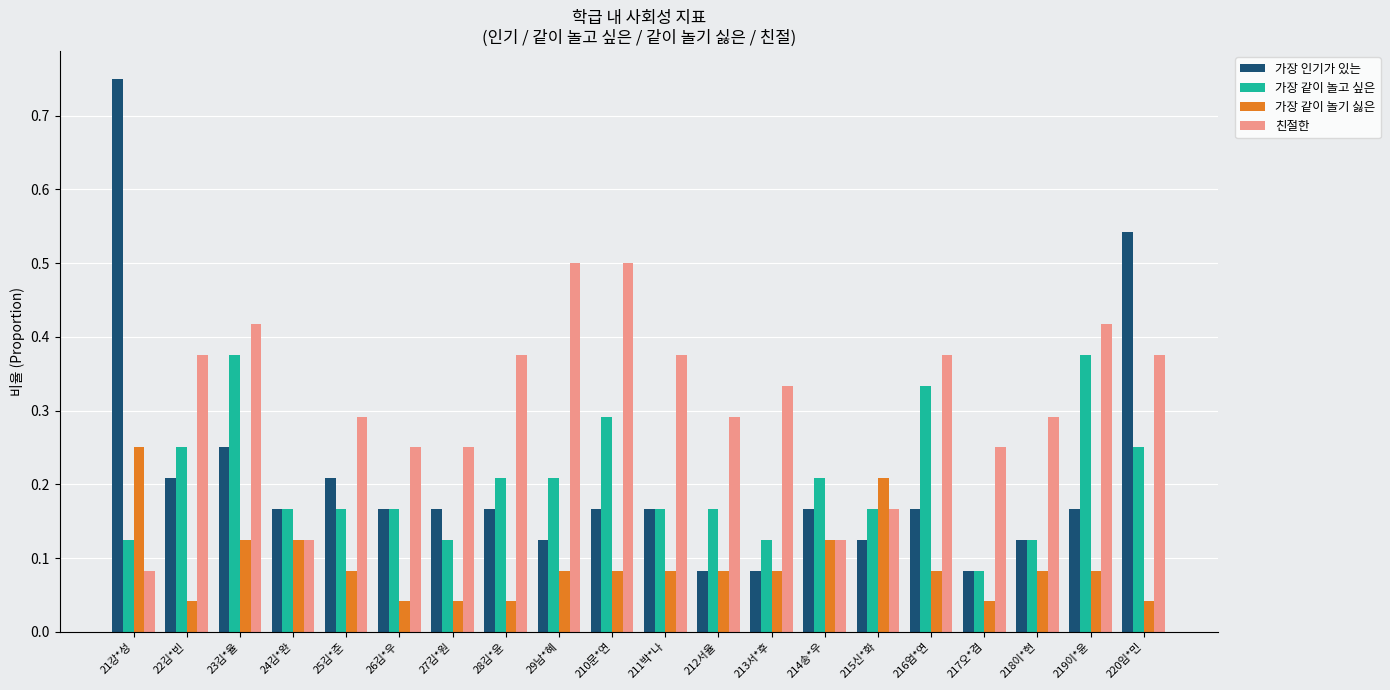

Which label corresponds to the largest value in the chart?

21강*성